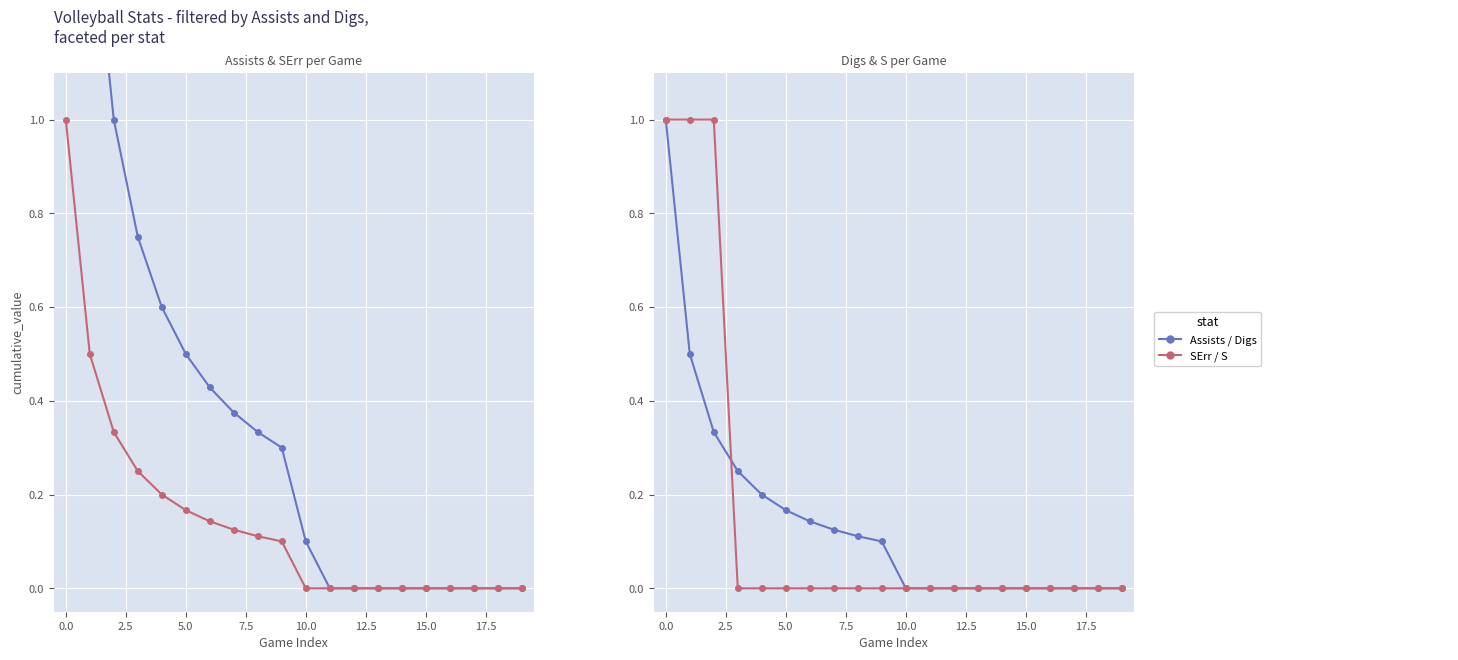

What is the total value across all series at 7.5?

1.0